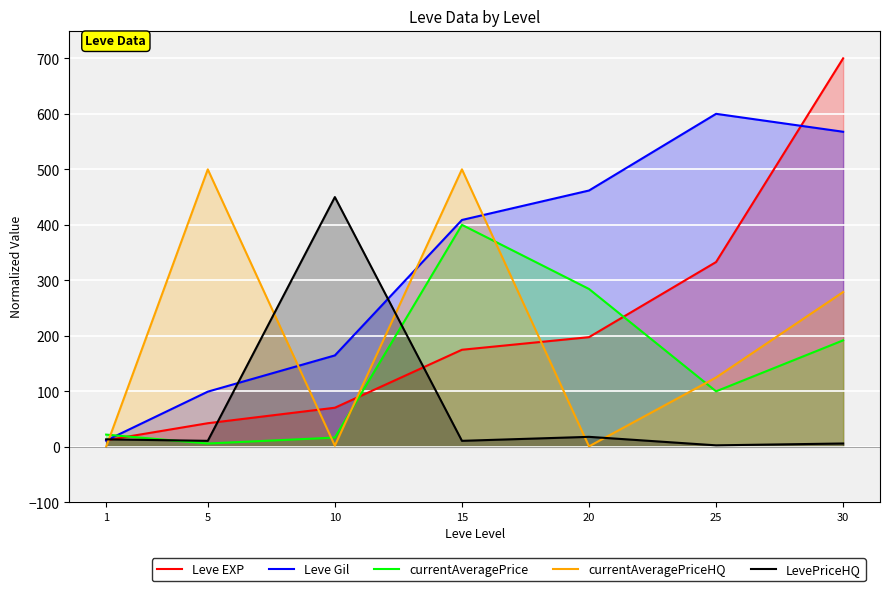

Reading left to right, list all the values displayed in this chart.

Leve EXP: 11.9	42.5	70.5	174.9	197.6	333.0	700.0
Leve Gil: 11.4	99.4	164.7	408.7	461.8	600.0	567.7
currentAveragePrice: 22.0	6.0	16.7	400.0	284.4	100.0	191.9
currentAveragePriceHQ: 0.0	499.9	2.1	500.0	0.8	125.0	278.9
LevePriceHQ: 13.5	10.8	450.0	10.8	18.0	2.7	6.0